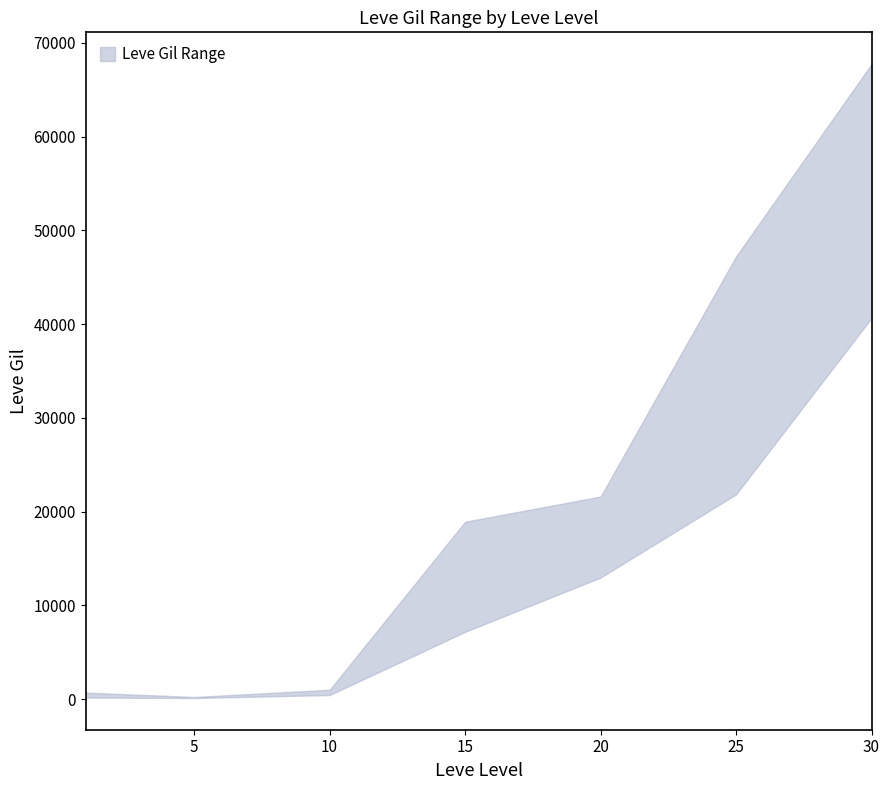

Reading left to right, extract all data points from this chart.

Leve Gil upper: 690	220	990	18910	21600	47200	67730
Leve Gil lower: 160	110	430	7170	12960	21830	40640